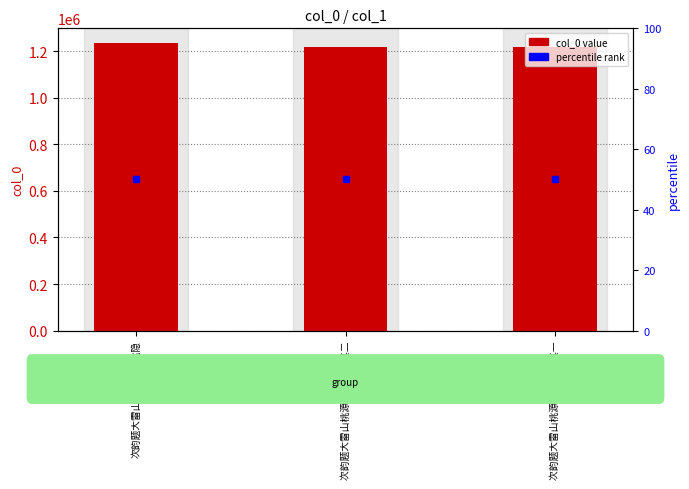

At which label does the data first exceed 1216782?

次韵题大雷山桃源汪氏桃隐